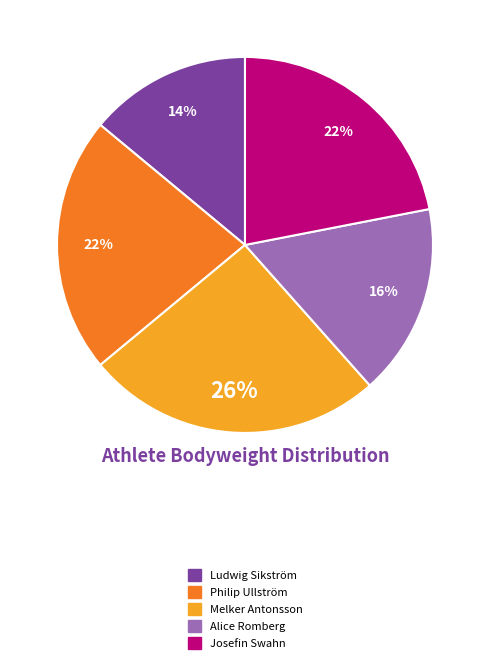

To the nearest percent, what is the average slice percentage?

20%